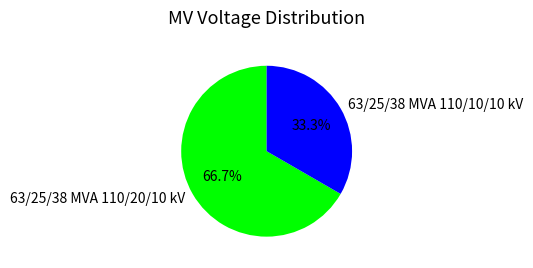

How much of the chart is everything except 63/25/38 MVA 110/20/10 kV?

33.3%